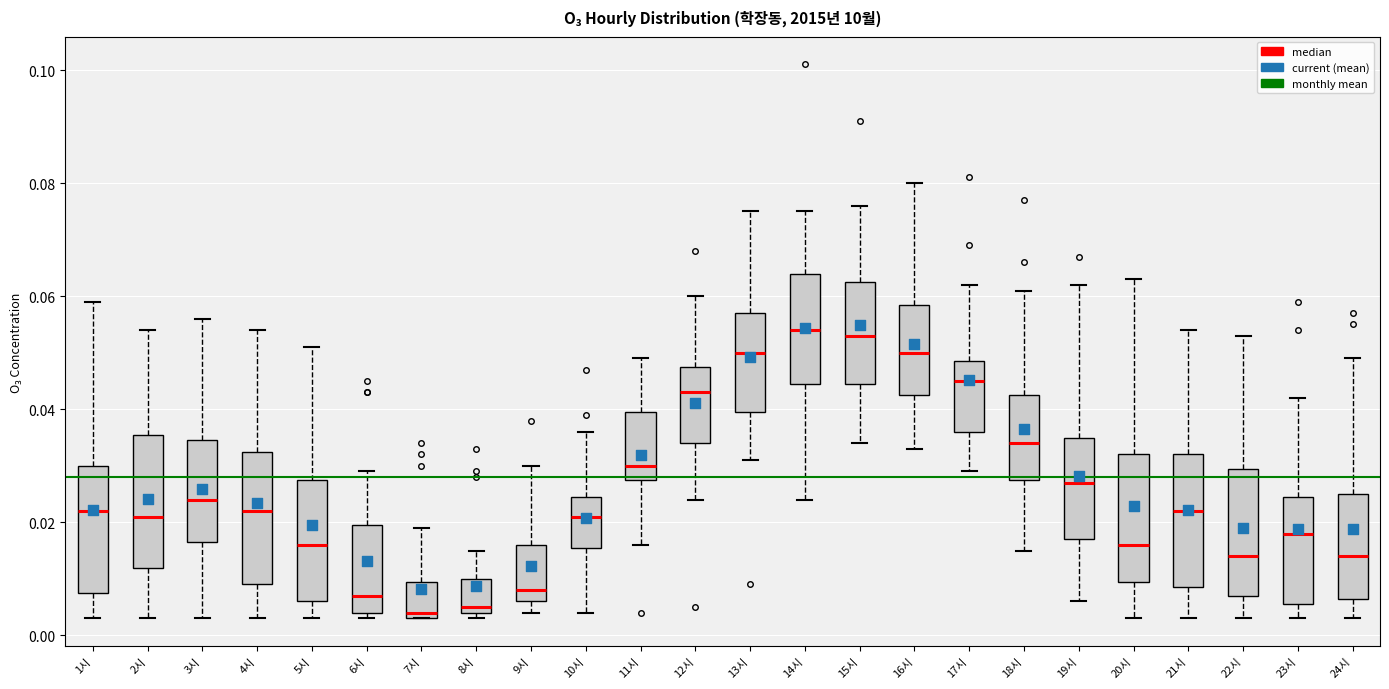

Reading left to right, read every box against the y-axis: the position of its median line, the range the box covers, and the ends of its whiskers. The values are not printed on the chart, so give them approximately, as read against the axis.

1시: median 0.022, box 0.008 to 0.030, whiskers 0.004 to 0.060
2시: median 0.022, box 0.012 to 0.036, whiskers 0.004 to 0.054
3시: median 0.024, box 0.016 to 0.034, whiskers 0.004 to 0.056
4시: median 0.022, box 0.010 to 0.032, whiskers 0.004 to 0.054
5시: median 0.016, box 0.006 to 0.028, whiskers 0.004 to 0.052
6시: median 0.008, box 0.004 to 0.020, whiskers 0.004 (just below the box's lower edge) to 0.030
7시: median 0.004 (just above the box's lower edge), box 0.004 to 0.010, whiskers 0.004 to 0.020
8시: median 0.006, box 0.004 to 0.010, whiskers 0.004 (just below the box's lower edge) to 0.016
9시: median 0.008, box 0.006 to 0.016, whiskers 0.004 to 0.030
10시: median 0.022, box 0.016 to 0.024, whiskers 0.004 to 0.036
11시: median 0.030, box 0.028 to 0.040, whiskers 0.016 to 0.050
12시: median 0.044, box 0.034 to 0.048, whiskers 0.024 to 0.060
13시: median 0.050, box 0.040 to 0.058, whiskers 0.032 to 0.076
14시: median 0.054, box 0.044 to 0.064, whiskers 0.024 to 0.076
15시: median 0.054, box 0.044 to 0.062, whiskers 0.034 to 0.076
16시: median 0.050, box 0.042 to 0.058, whiskers 0.034 to 0.080
17시: median 0.046, box 0.036 to 0.048, whiskers 0.030 to 0.062
18시: median 0.034, box 0.028 to 0.042, whiskers 0.016 to 0.062
19시: median 0.028, box 0.018 to 0.036, whiskers 0.006 to 0.062
20시: median 0.016, box 0.010 to 0.032, whiskers 0.004 to 0.064
21시: median 0.022, box 0.008 to 0.032, whiskers 0.004 to 0.054
22시: median 0.014, box 0.008 to 0.030, whiskers 0.004 to 0.054
23시: median 0.018, box 0.006 to 0.024, whiskers 0.004 to 0.042
24시: median 0.014, box 0.006 to 0.026, whiskers 0.004 to 0.050